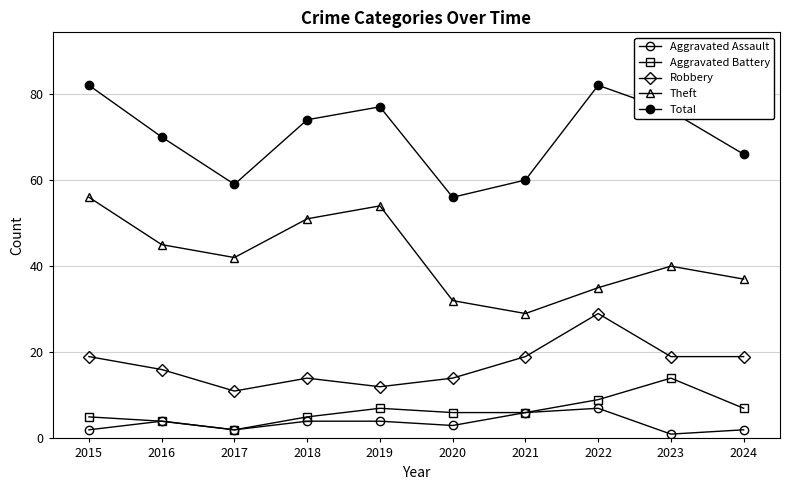

Is this an area chart (filled region under the line)?

No